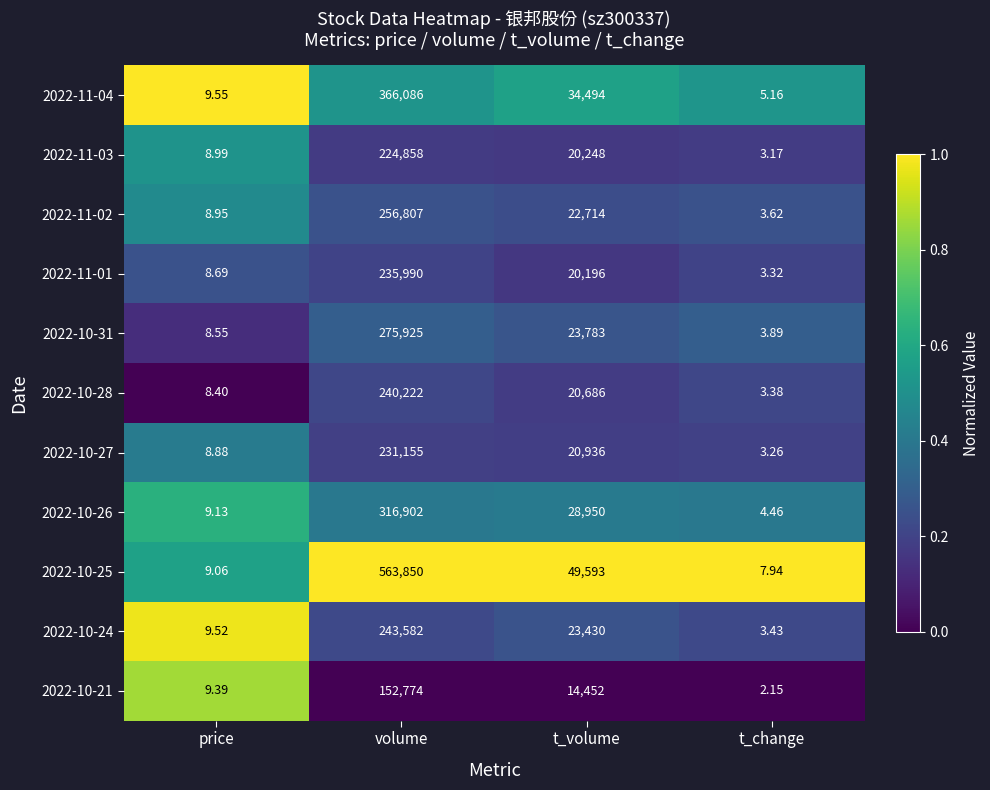

At which category is the sum across all series the highest?

volume